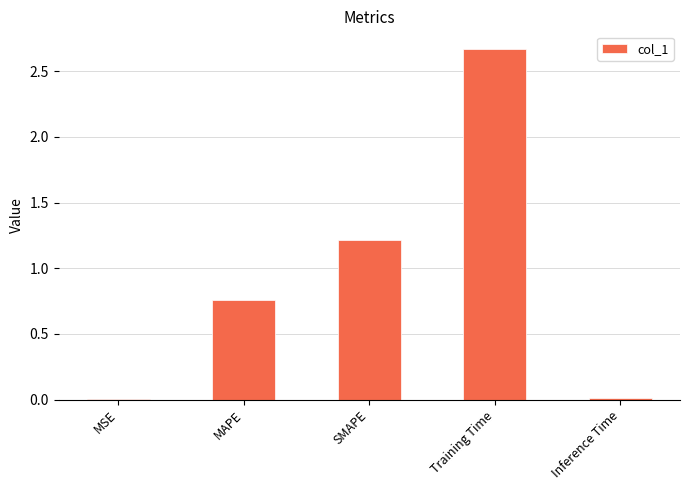

The chart shows a value of 1.8 at Training Time. True or false?

False